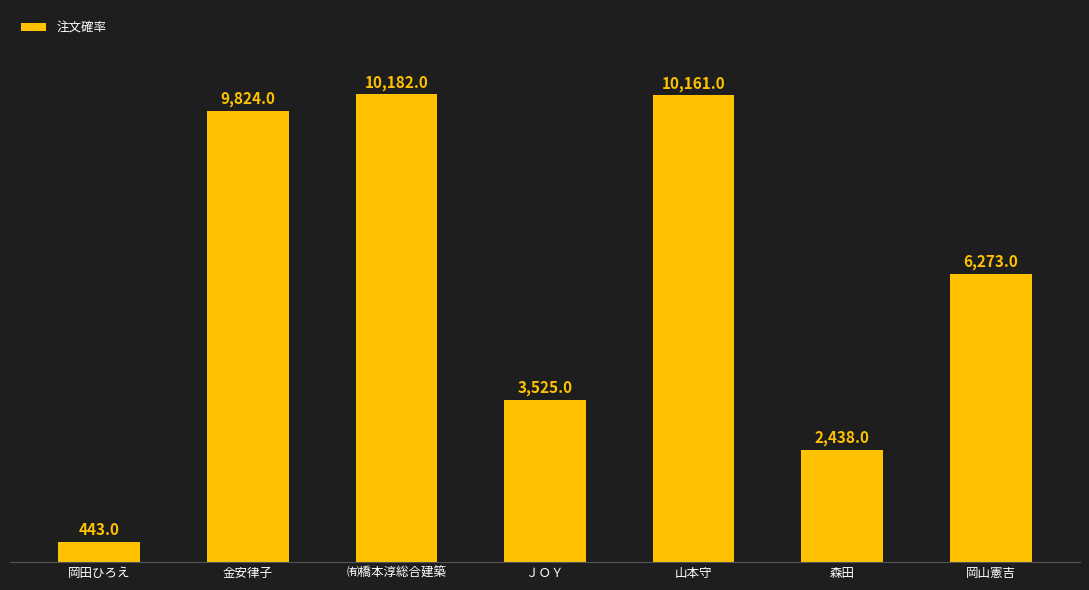

What is the difference between the maximum and minimum values?

9739